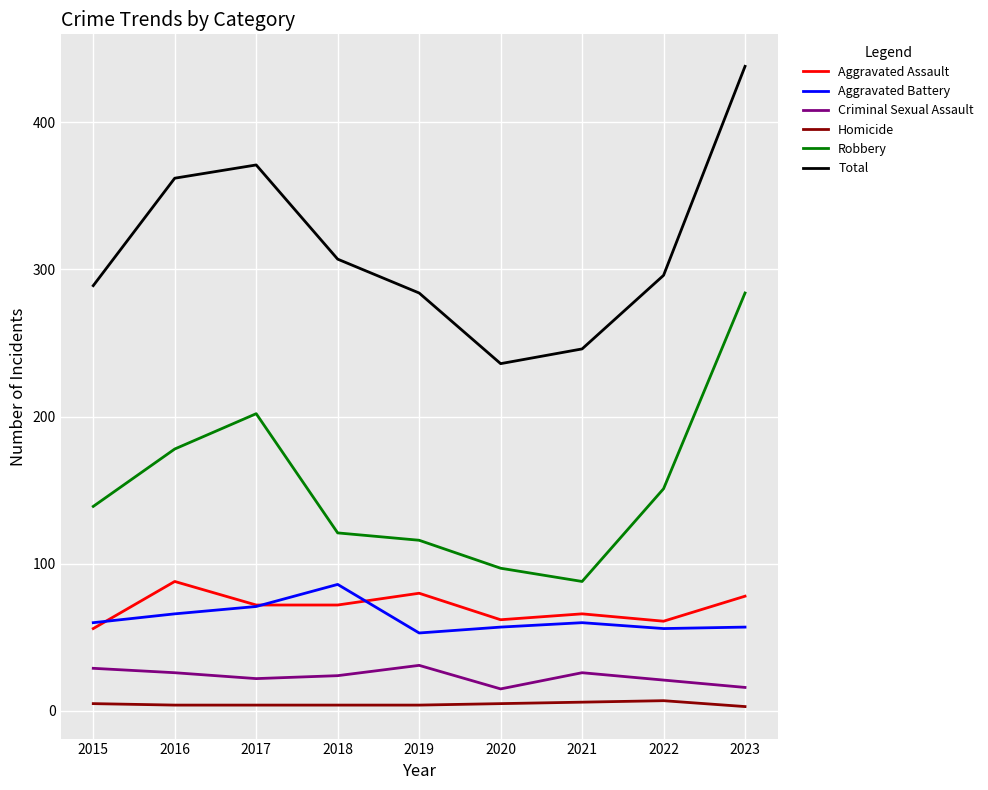

The value of Homicide at 2021 is 6. True or false?

True